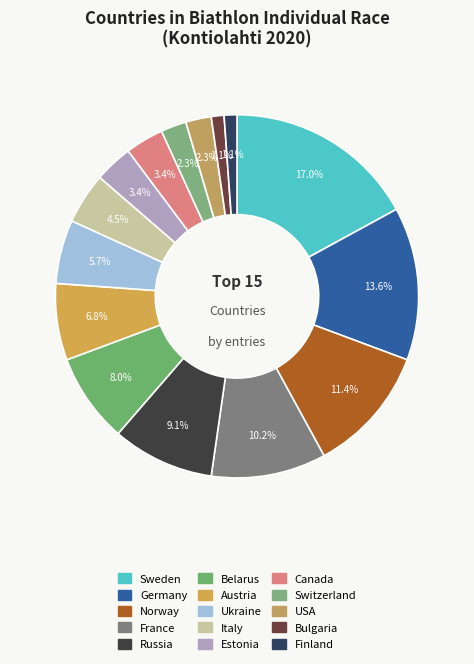

How many segments does this pie chart have?

15